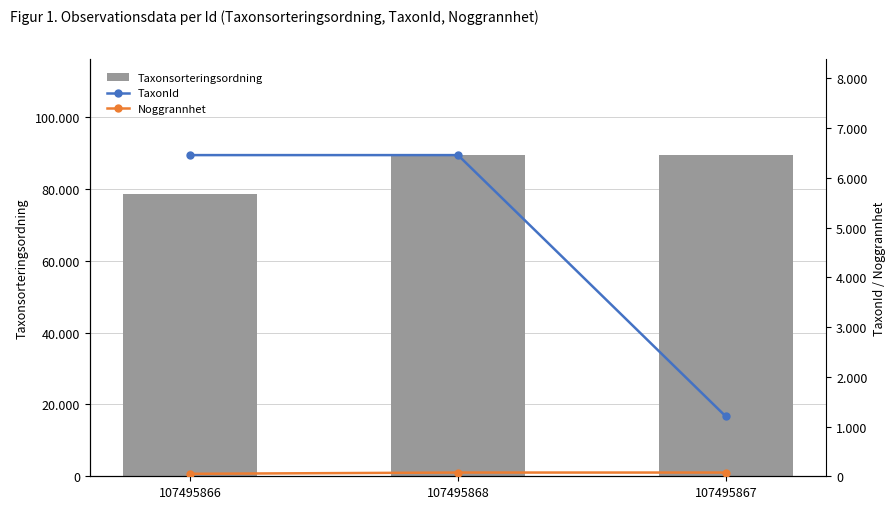

Is it true that TaxonId equals 3826 at 107495868?

False